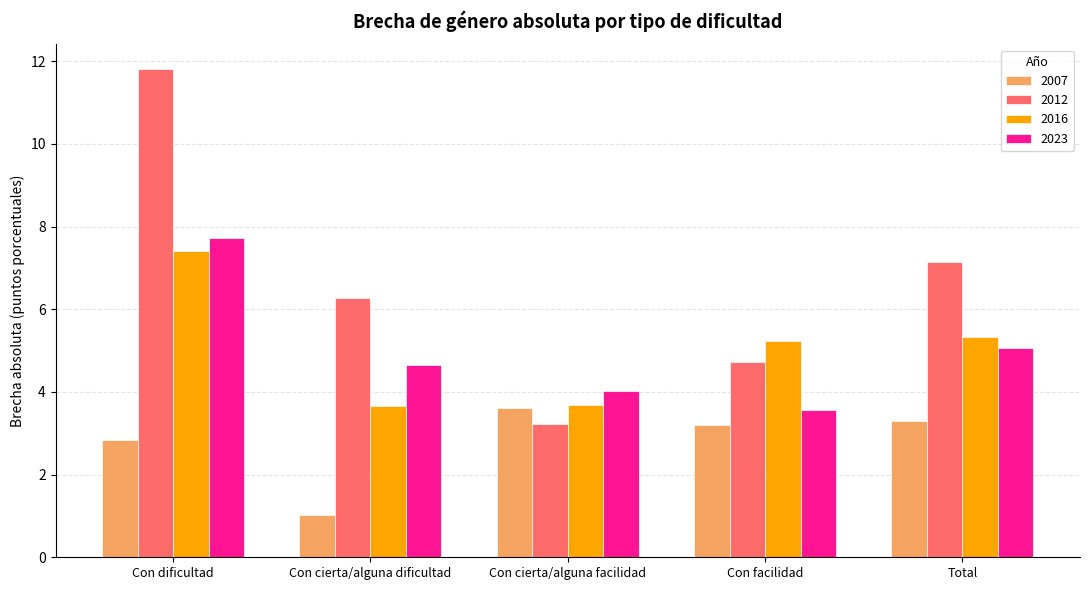

List the series in order of their peak value, highest first.

2012, 2023, 2016, 2007